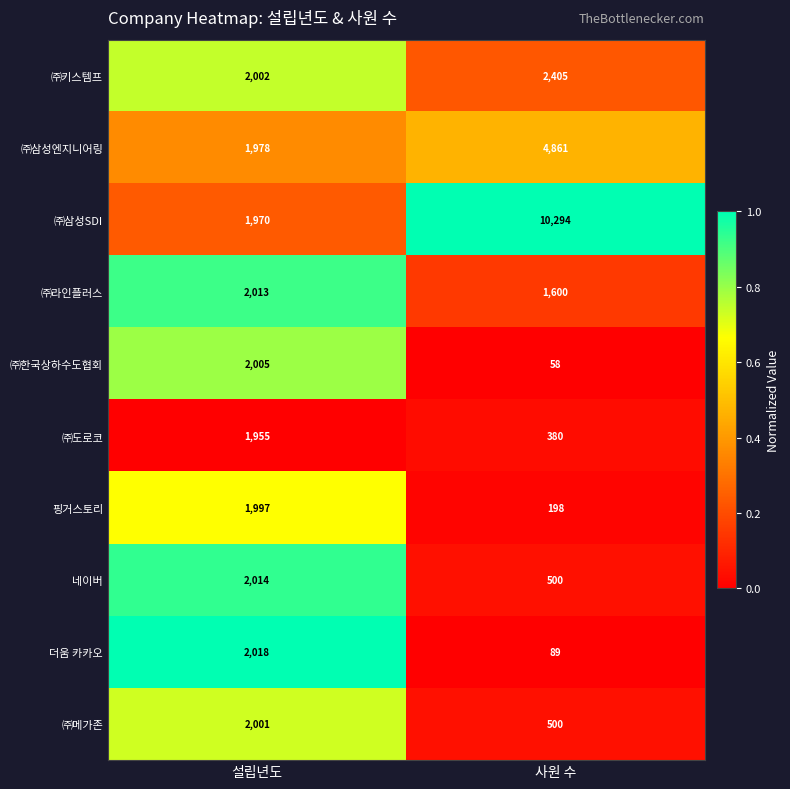

Reading right to left, transcribe all the data shown in this chart.

㈜키스템프: 2405	2002
㈜삼성엔지니어링: 4861	1978
㈜삼성SDI: 10294	1970
㈜라인플러스: 1600	2013
㈜한국상하수도협회: 58	2005
㈜도로코: 380	1955
핑거스토리: 198	1997
네이버: 500	2014
더움 카카오: 89	2018
㈜메가존: 500	2001